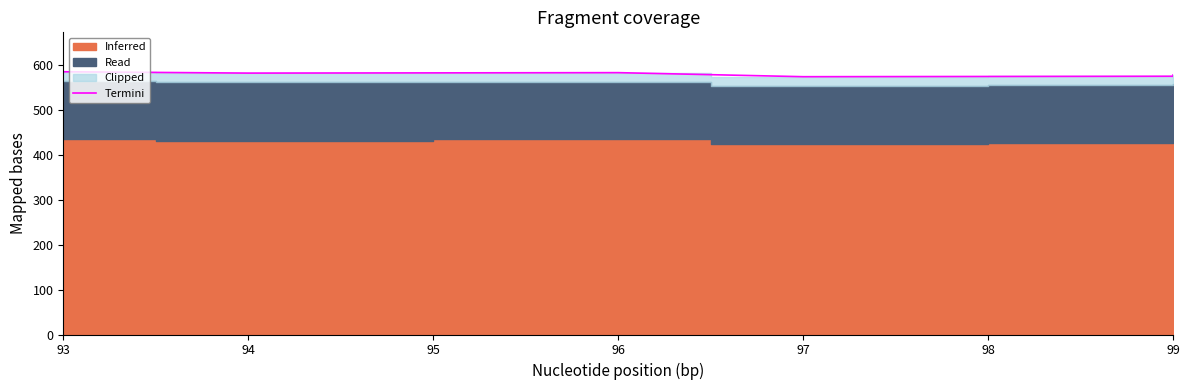

What is the sum of all values?

3471